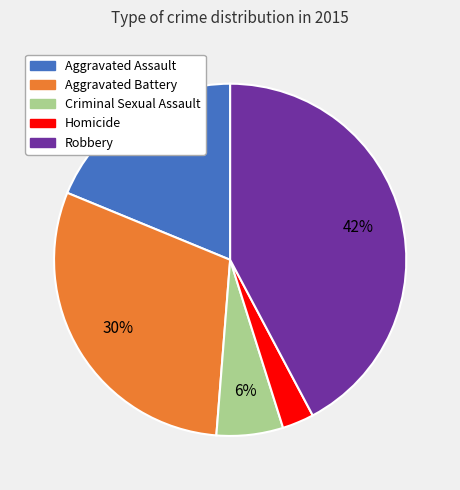

To the nearest percent, what percentage of the pie is Robbery?

42%